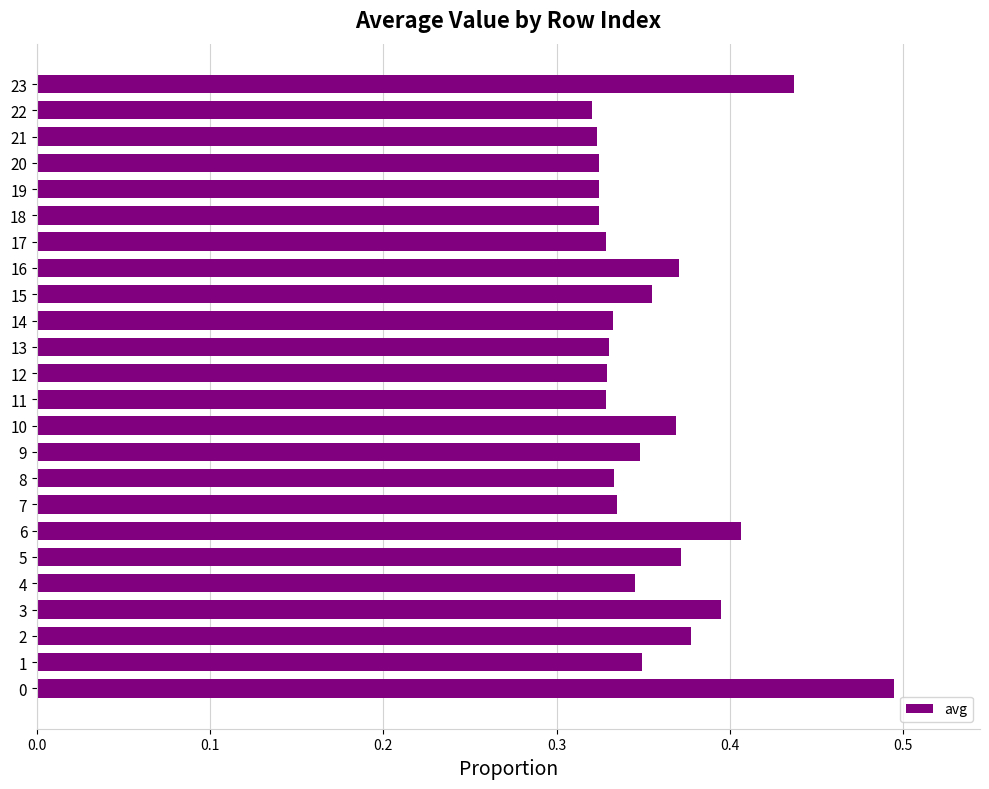

True or false: the data shows 0.4 at 5.

True